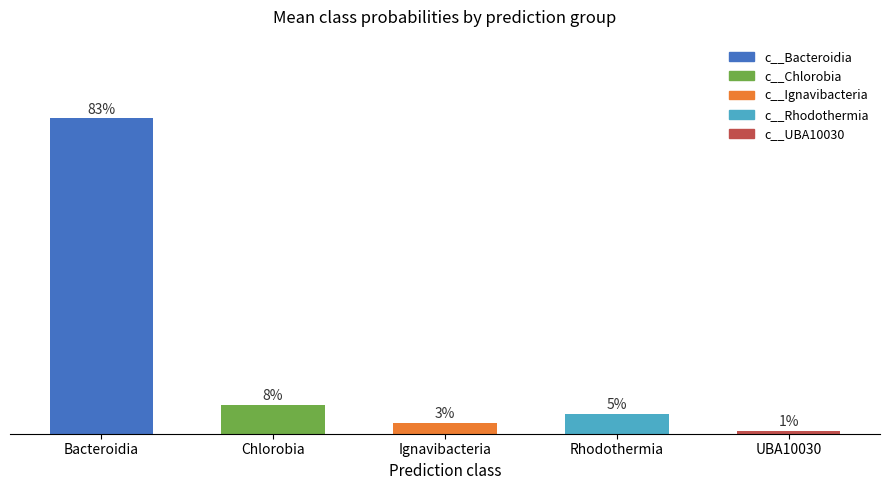

Does the chart contain any negative values?

No